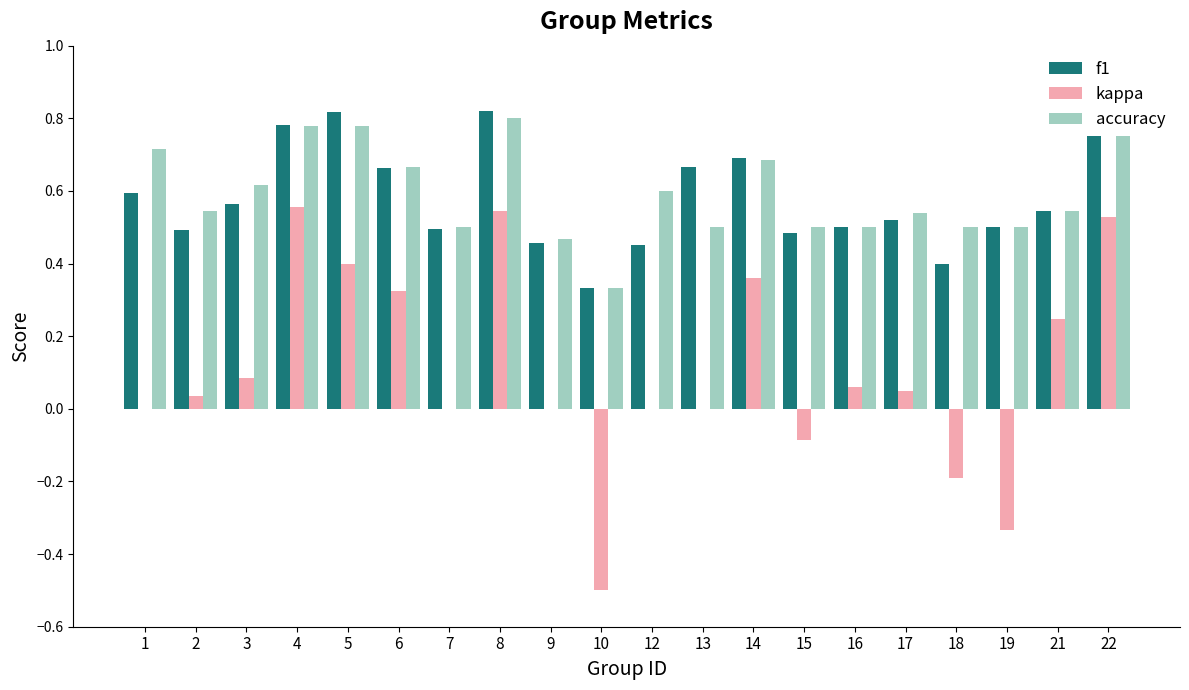

Is it true that f1 equals 0.6 at 3?

True